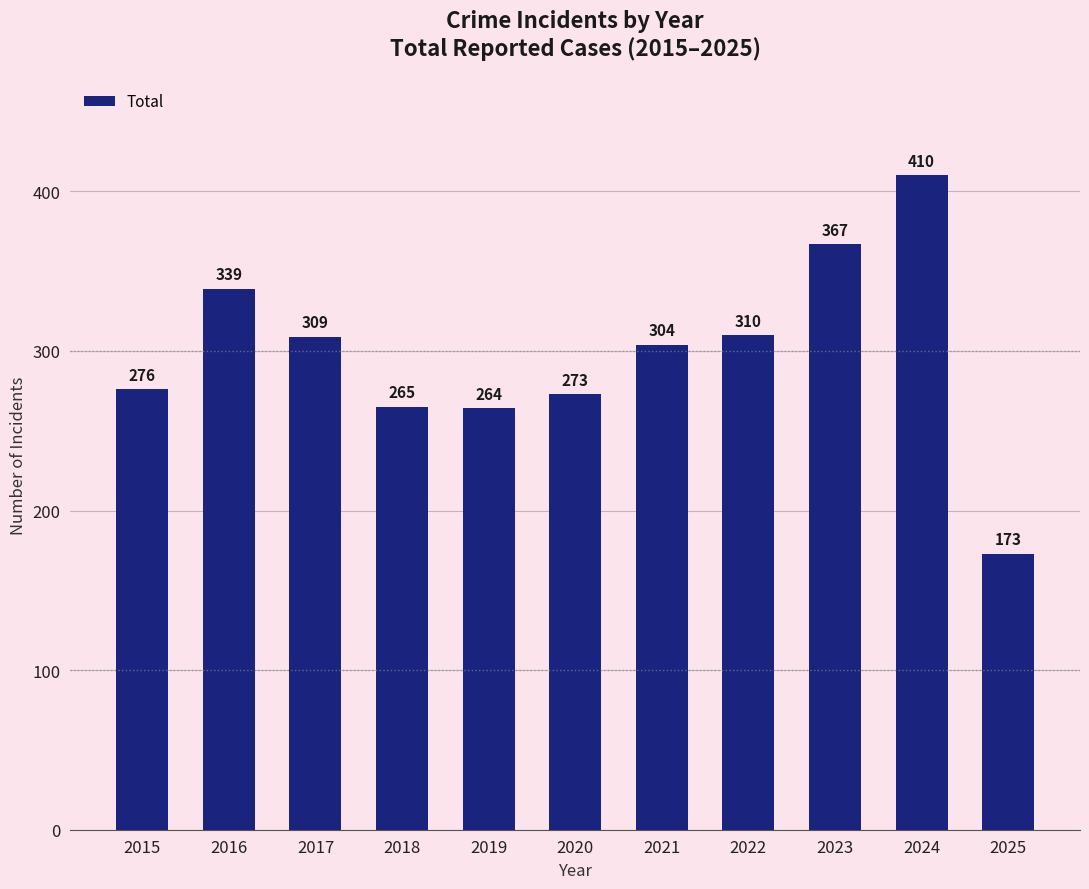

How many categories are shown in the chart?

11